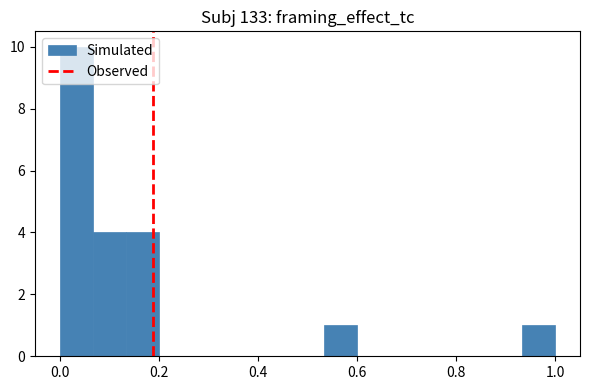

Read against the x-axis, roughly where is the centre of the tallest bar?

0.04